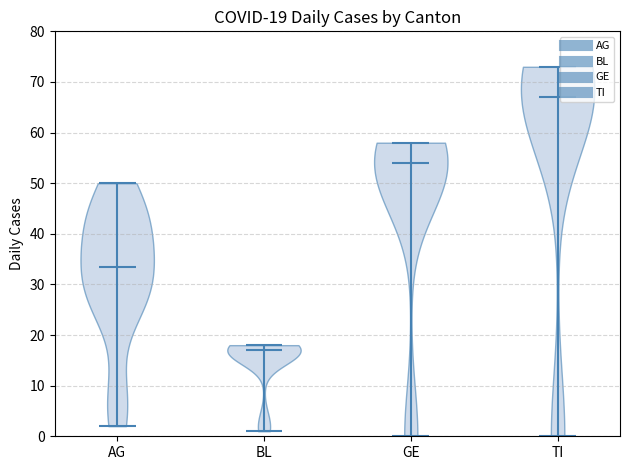

Which violin has the lowest median line?

BL